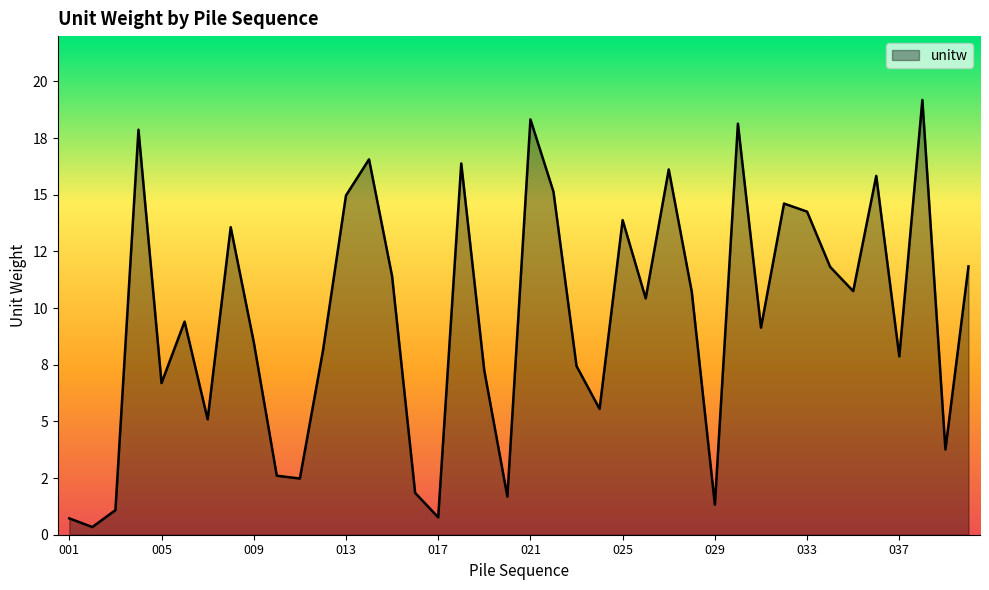

Does the chart display data point markers on the line(s)?

No